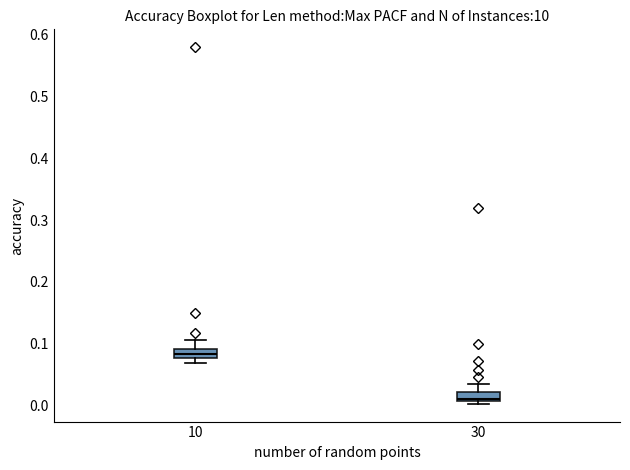

Where is the lower edge of the box at x = 30 on the y-axis? The values are not printed on the chart, so give them approximately, as read against the axis.

0.01